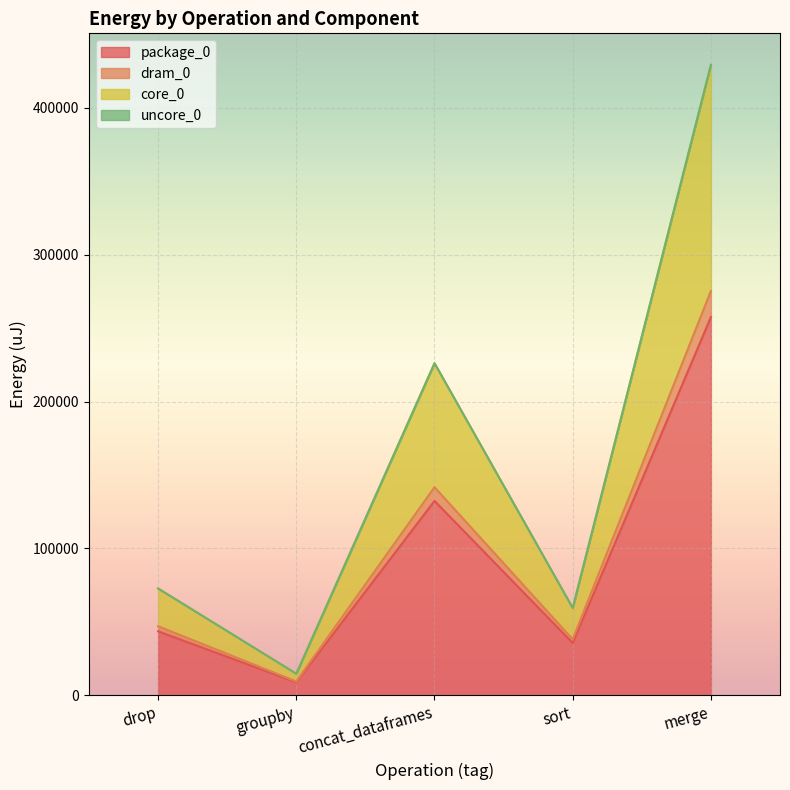

How many lines are shown in the chart?

4